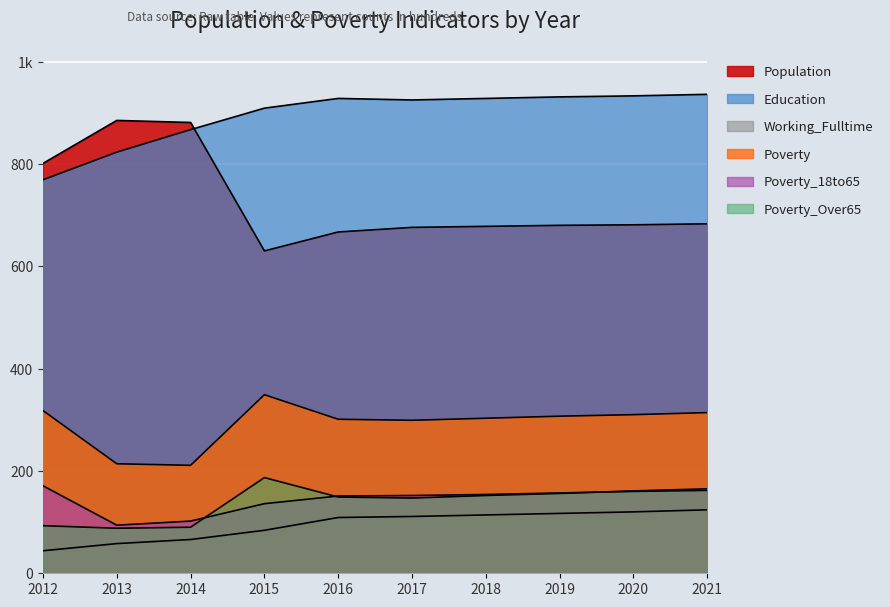

Rank the series by their maximum value, from lowest to highest.

Working_Fulltime, Poverty_18to65, Poverty_Over65, Poverty, Population, Education